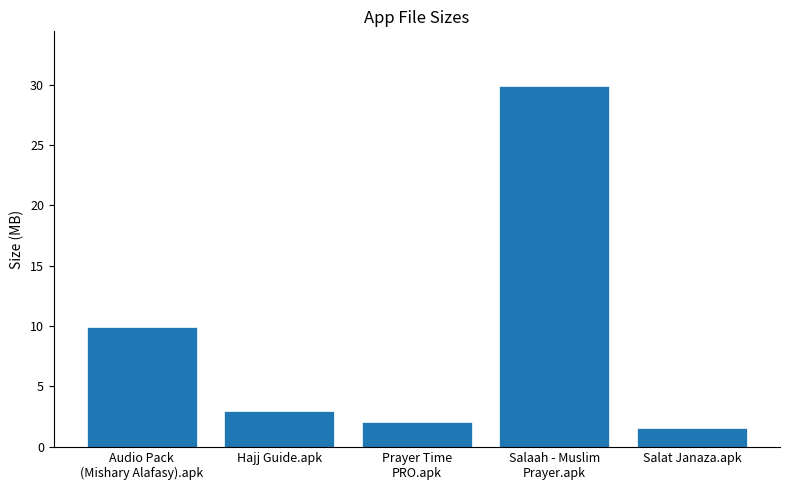

Count the number of data series in this chart.

1